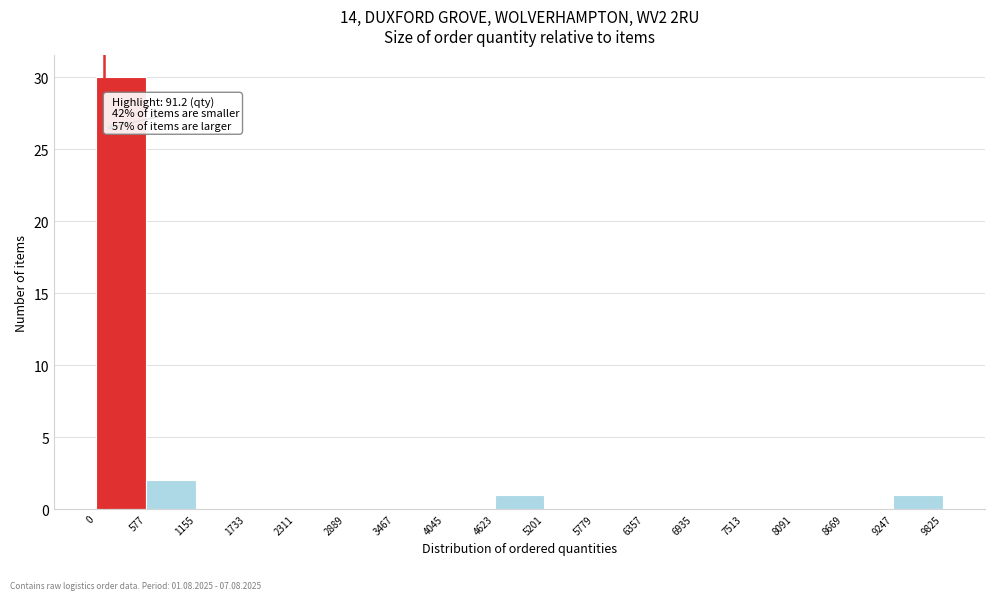

Which range on the x-axis has the tallest bar?

0 to 577